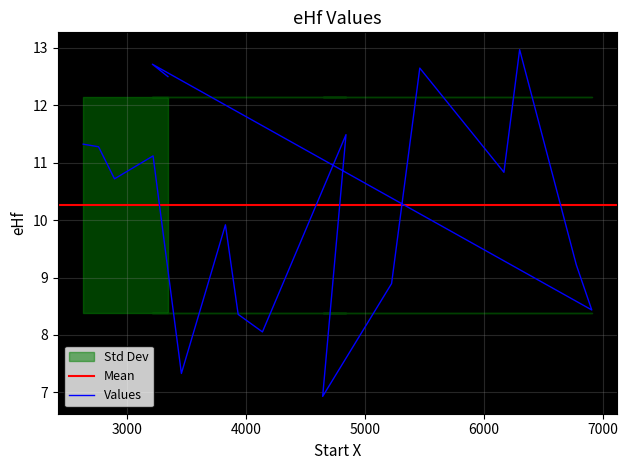

What is the label of the 3rd point from the left?

2896